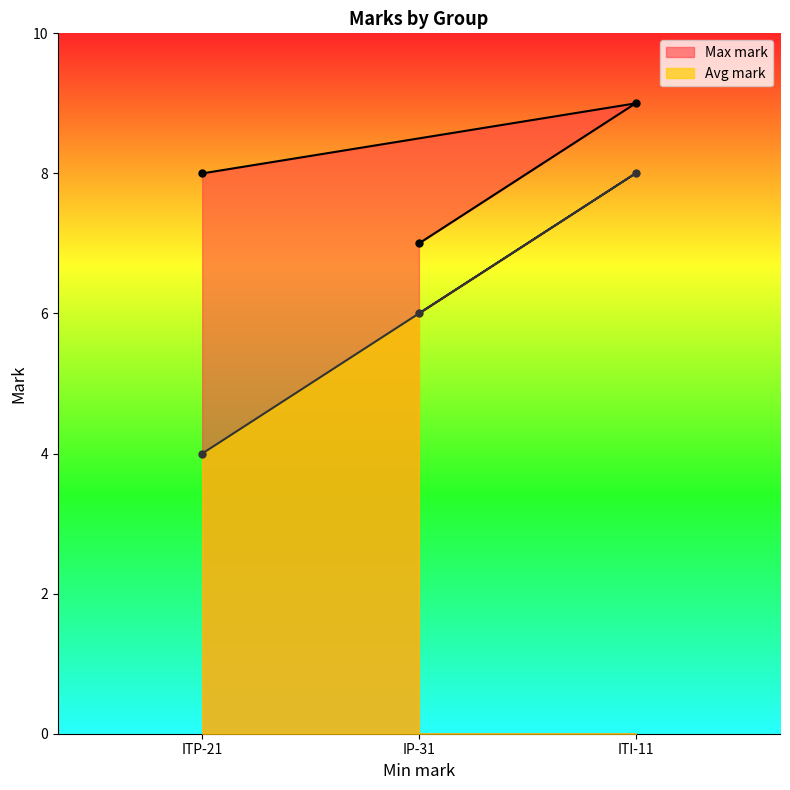

What is the sum of the Avg mark values at IP-31 and ITI-11?

14